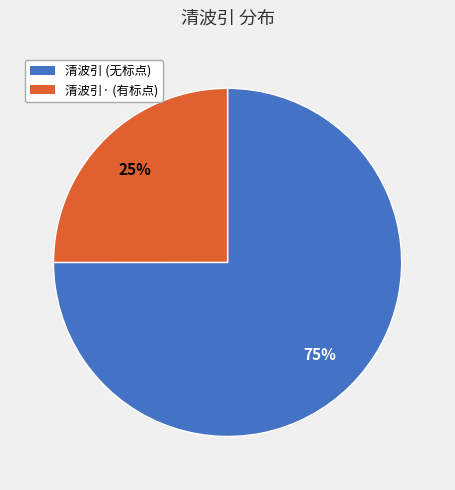

To the nearest percent, what is the average slice percentage?

50%